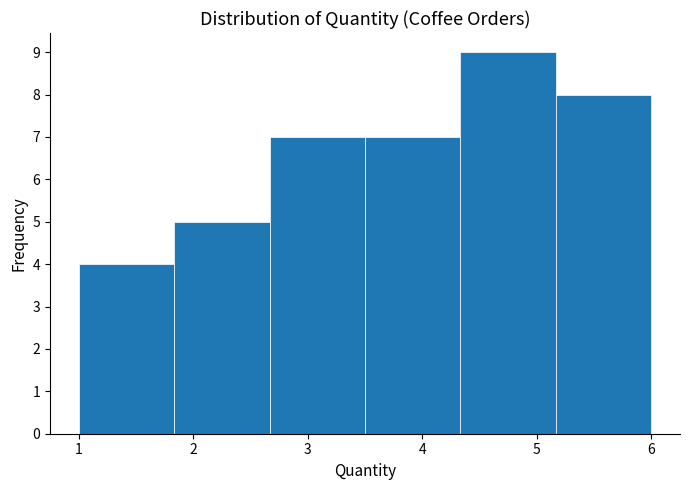

Reading left to right, list every bar in this chart as the range it spans on the x-axis followed by its height. Neither the bar edges nor the heights are printed on the chart, so give them approximately, as read against the axes.

1.0 to 1.8: 4
1.8 to 2.7: 5
2.7 to 3.5: 7
3.5 to 4.3: 7
4.3 to 5.2: 9
5.2 to 6.0: 8